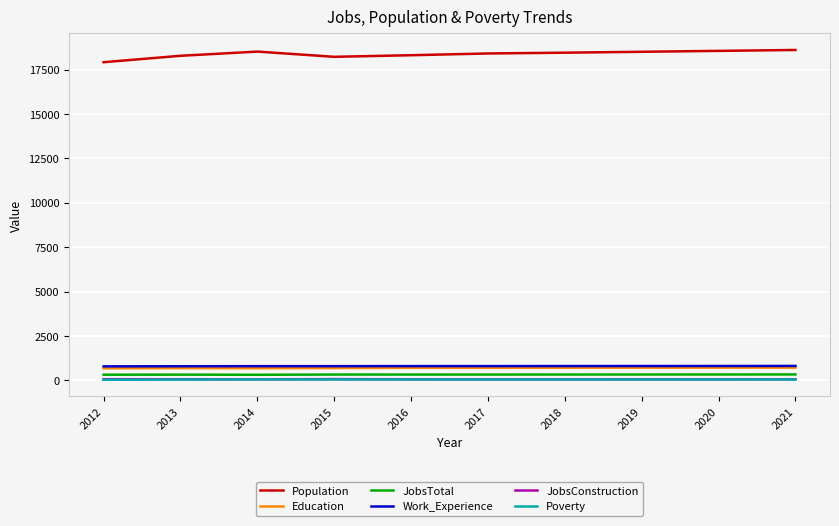

The Population series shows 18518 at 2014. True or false?

True